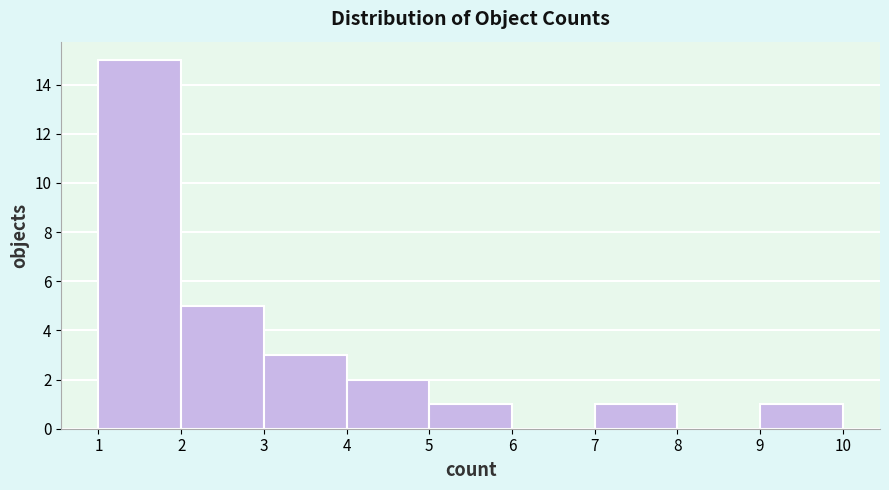

Over which range of the x-axis is the bar tallest?

1 to 2